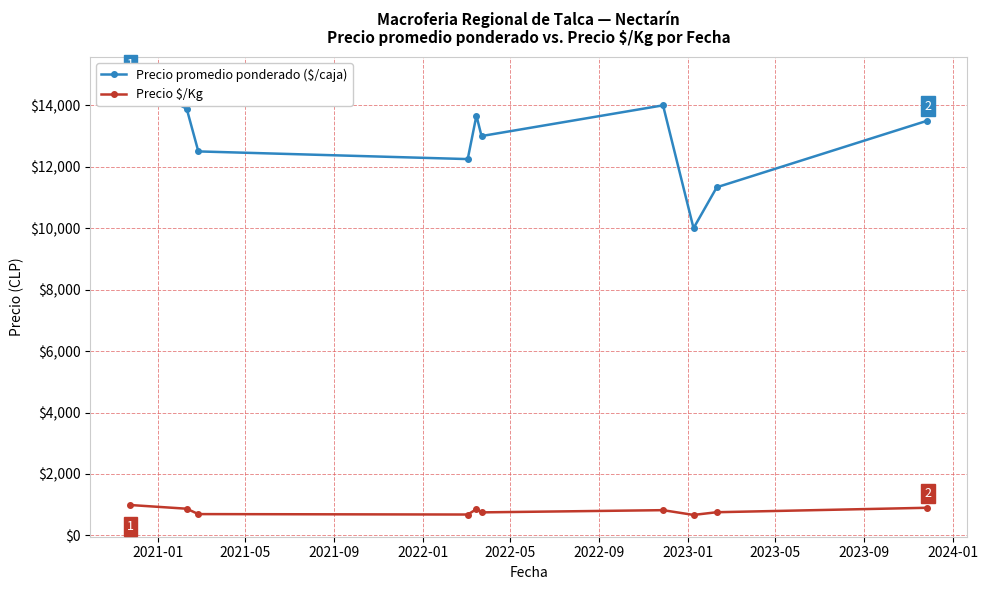

At how many categories does at least one series exceed 14565?

1